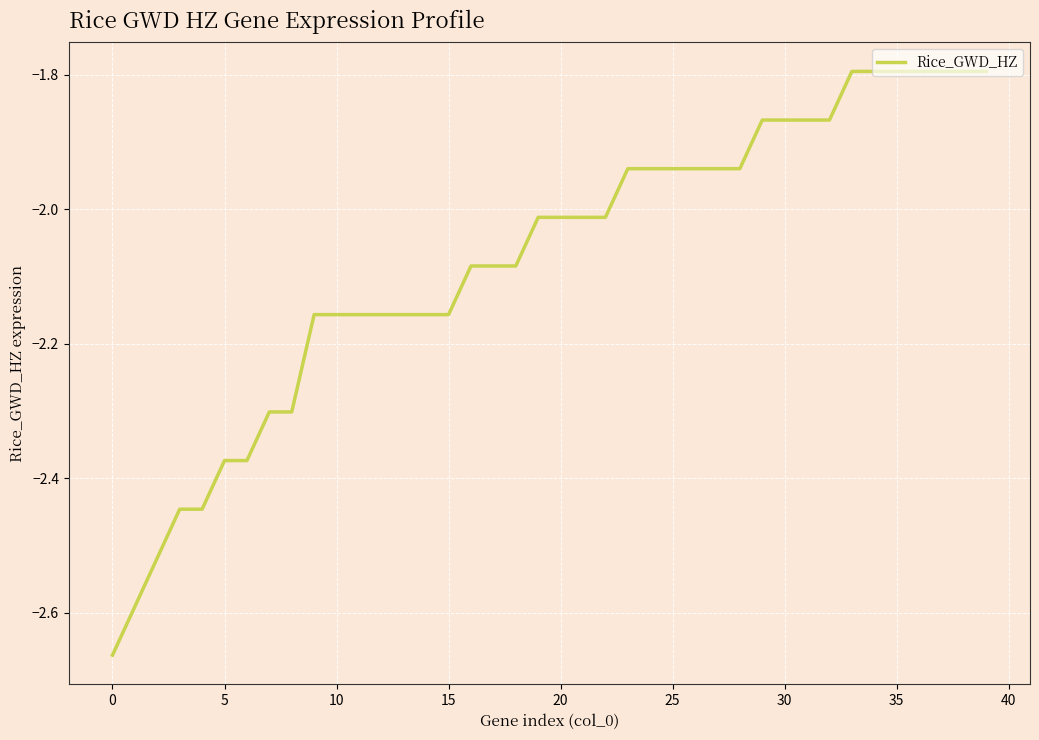

What is the greatest value displayed?

-1.8